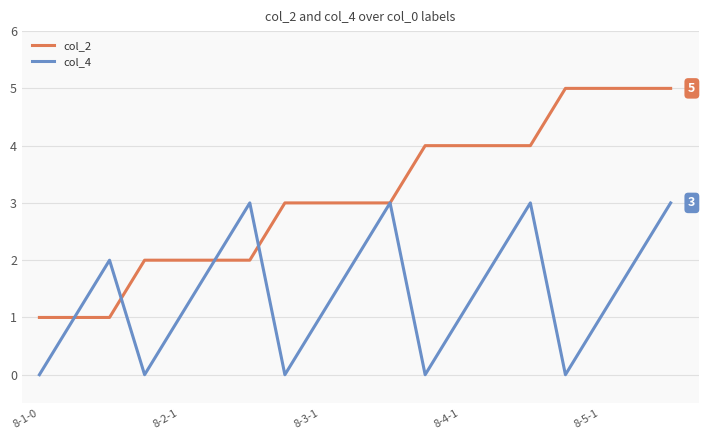

How many categories are shown in the chart?

19